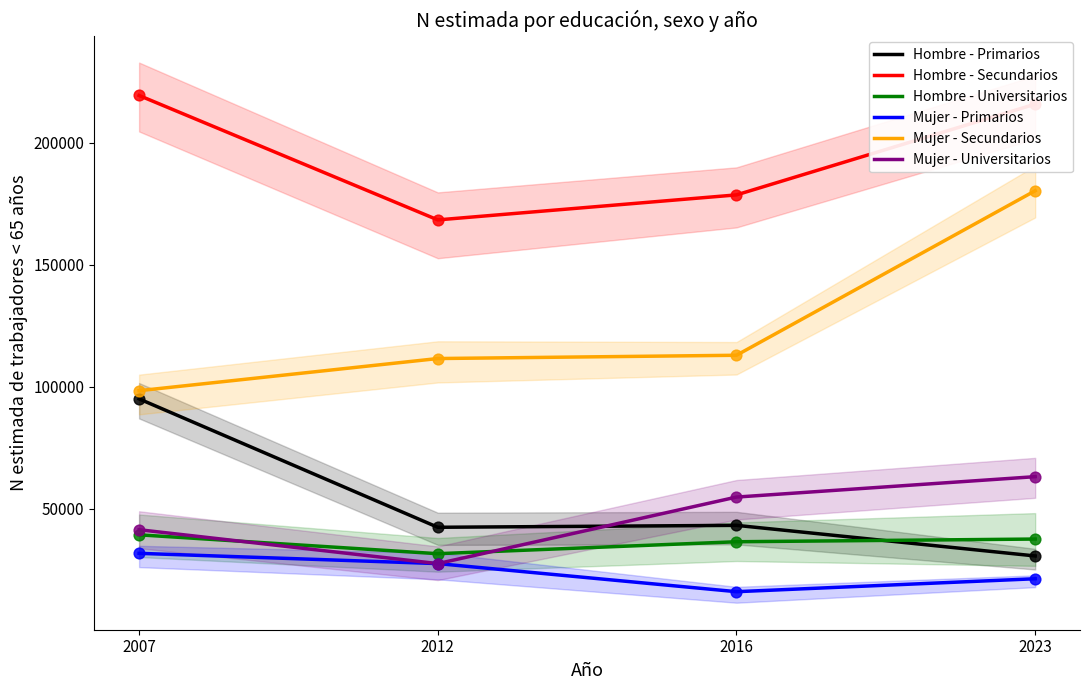

At how many categories does at least one series exceed 124758?

4